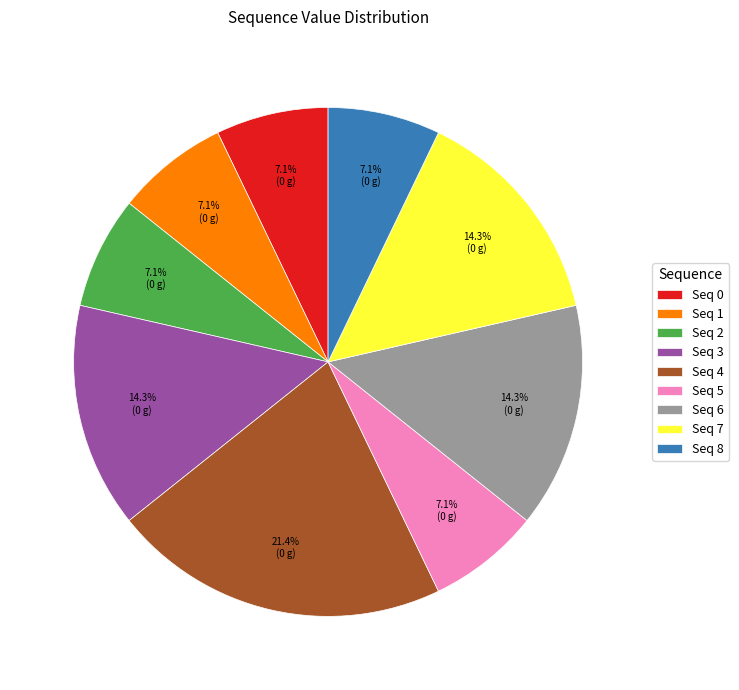

Is the sum of Seq 7 and Seq 2 greater than half?

No